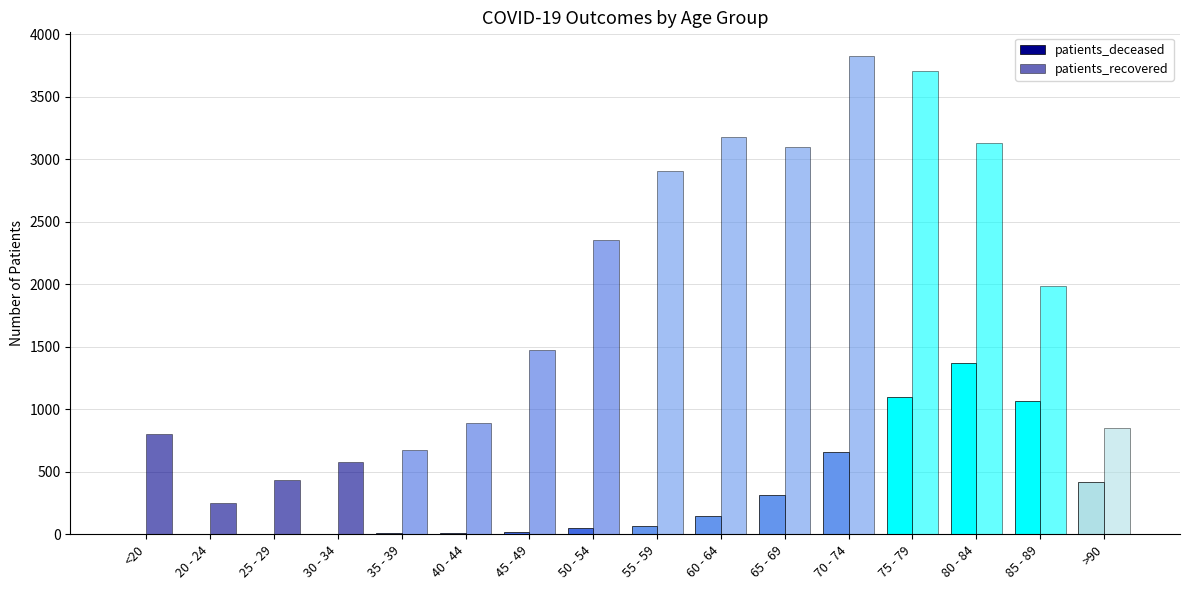

What is the total value across all series at 60 - 64?

3321